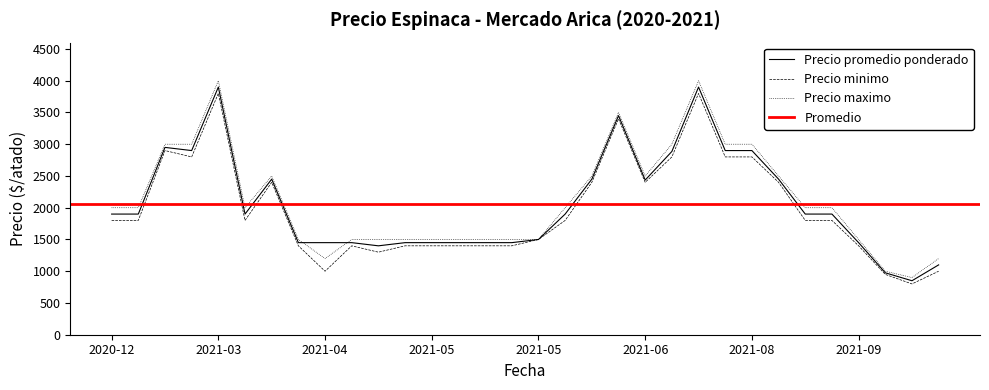

At 2021-05-11, list the series in order from largest to smallest.

Precio maximo, Precio promedio ponderado, Precio minimo